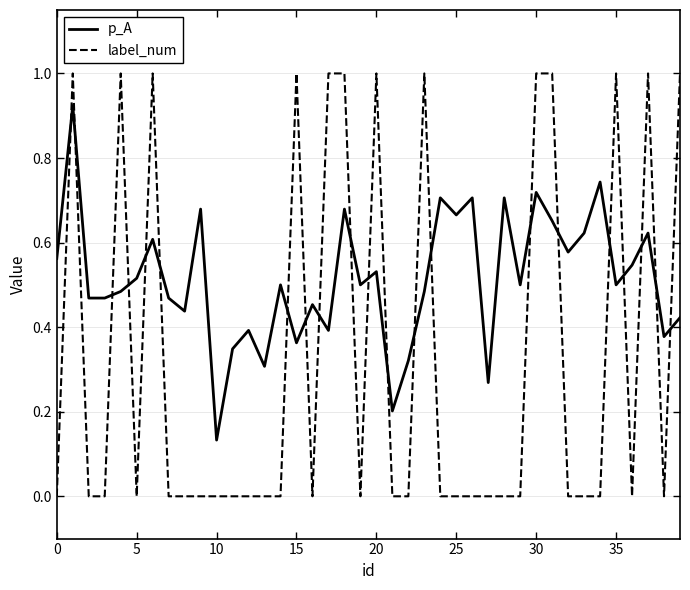

Which series has the largest range (max minus min)?

label_num